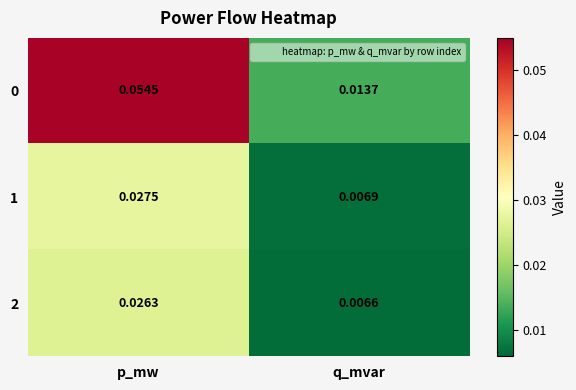

Count the number of categories in the chart.

2